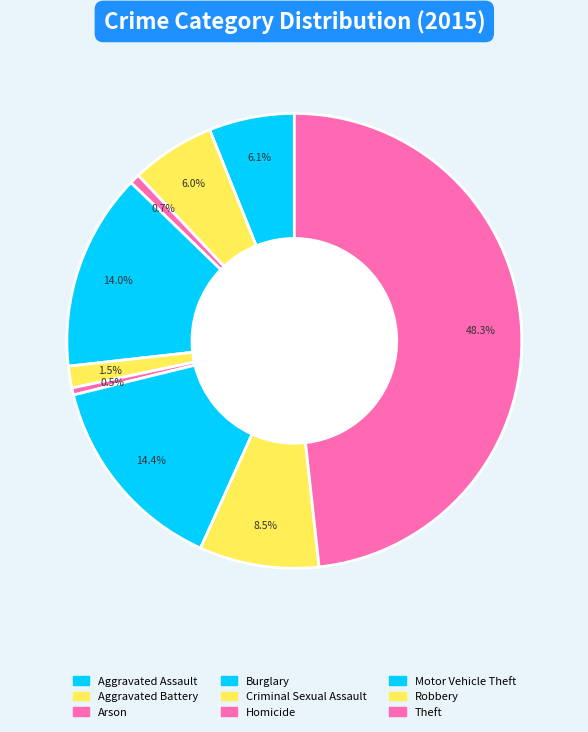

To the nearest percent, what is the combined percentage of Criminal Sexual Assault and Burglary?

16%